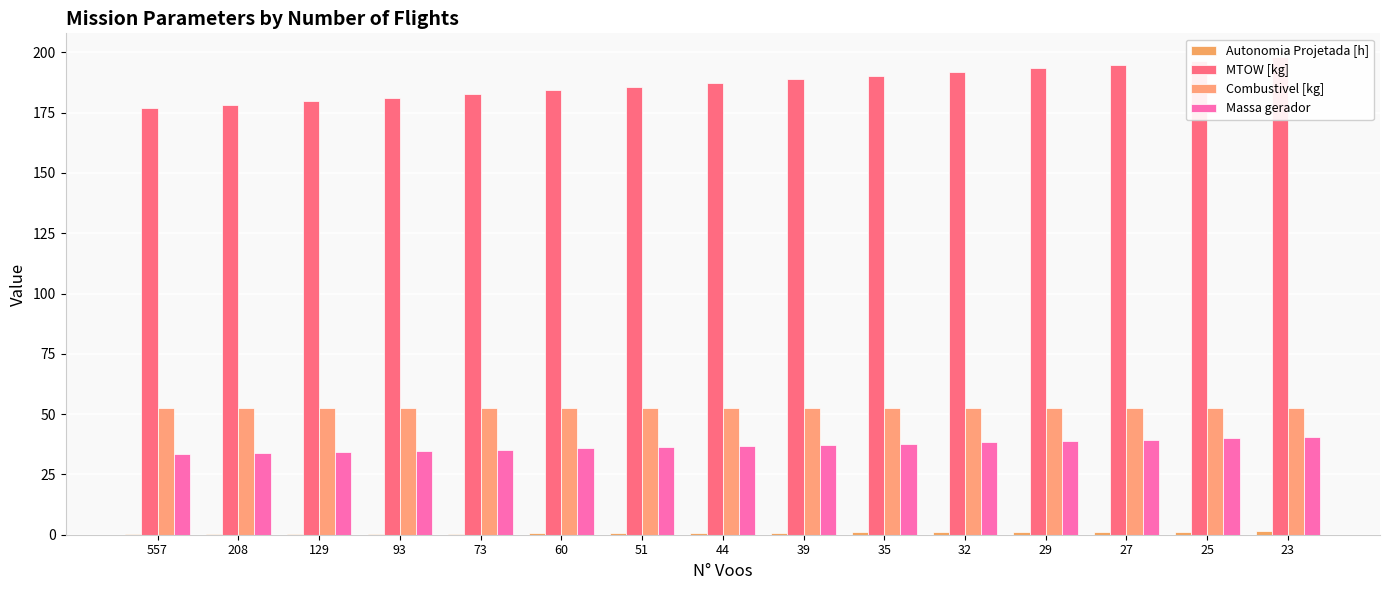

The value of Autonomia Projetada [h] at 27 is 1.2. True or false?

True